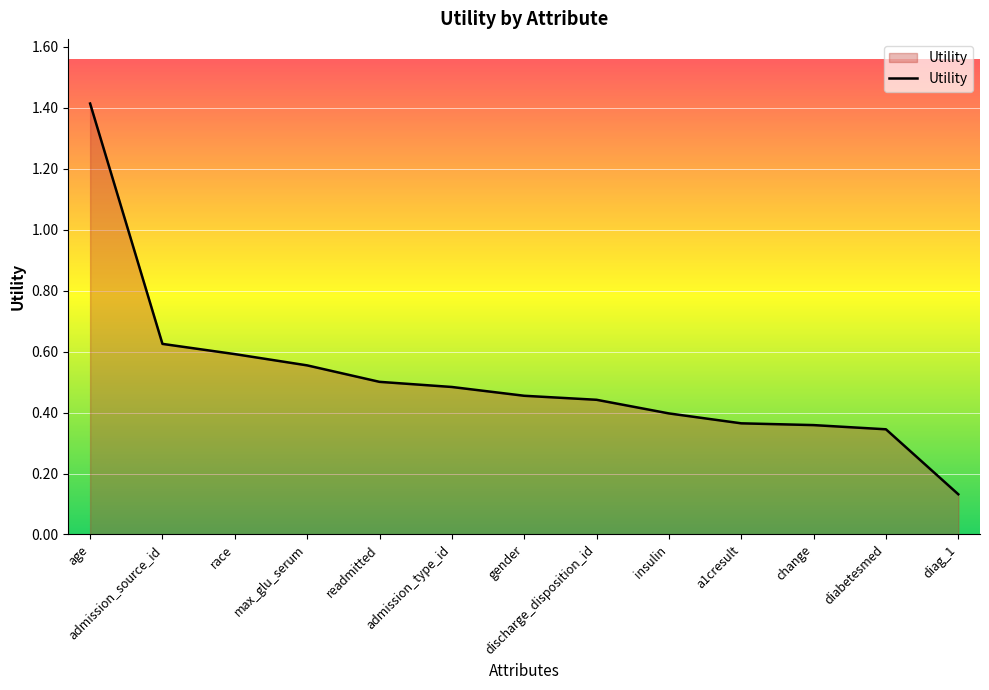

What is the sum of all values?

6.7